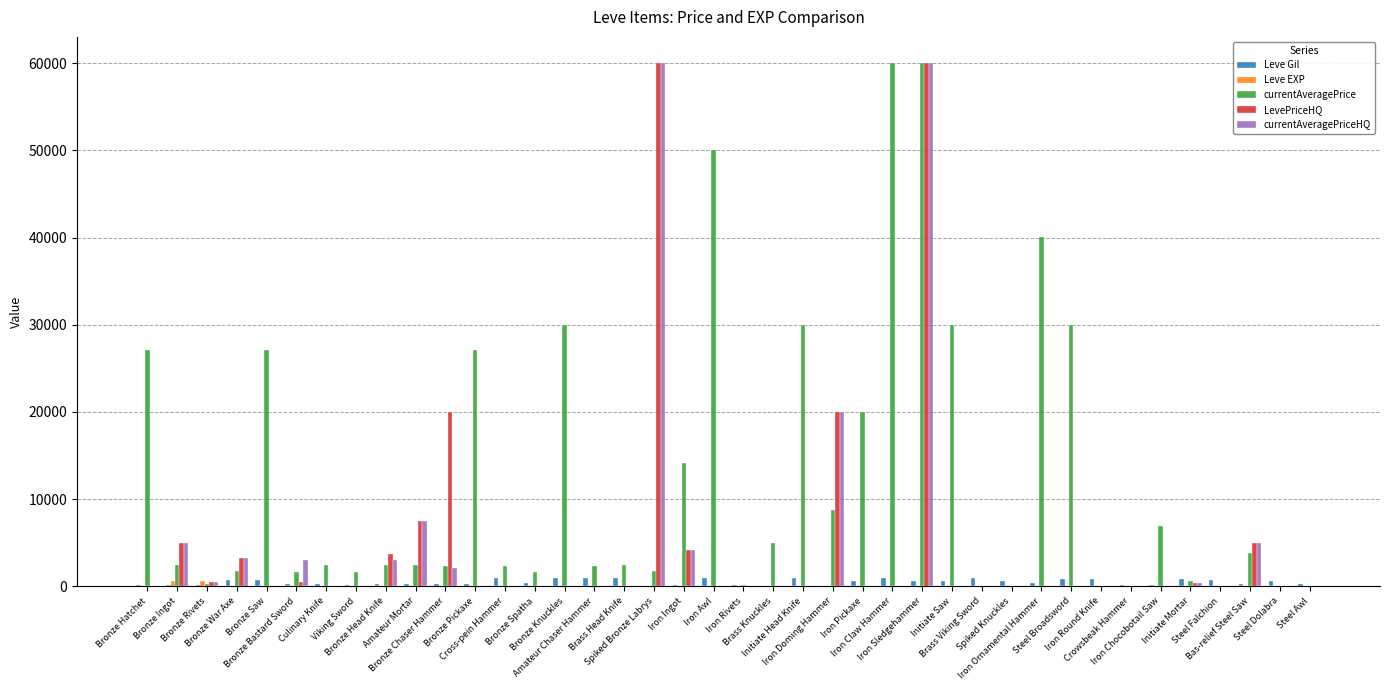

What is the sum of all Leve EXP values?

1947